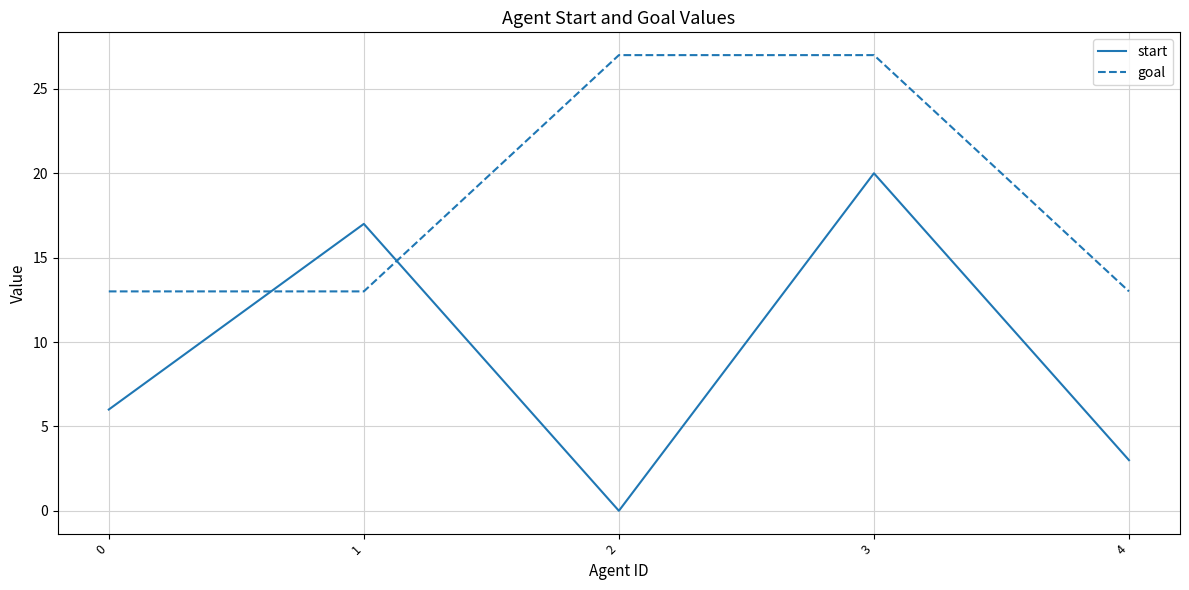

Is the value of start at 3 greater than the value of goal at 3?

No